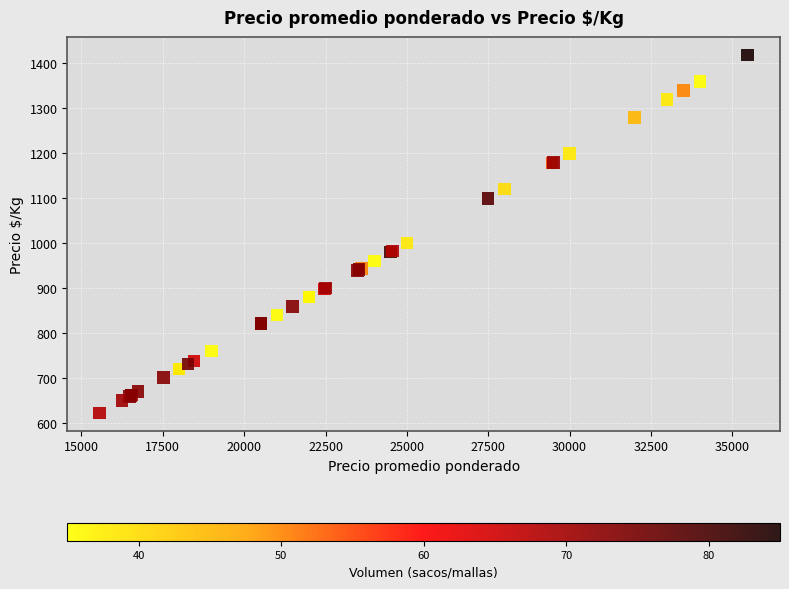

What Y value in the scatter plot is closest to 1020?

1000